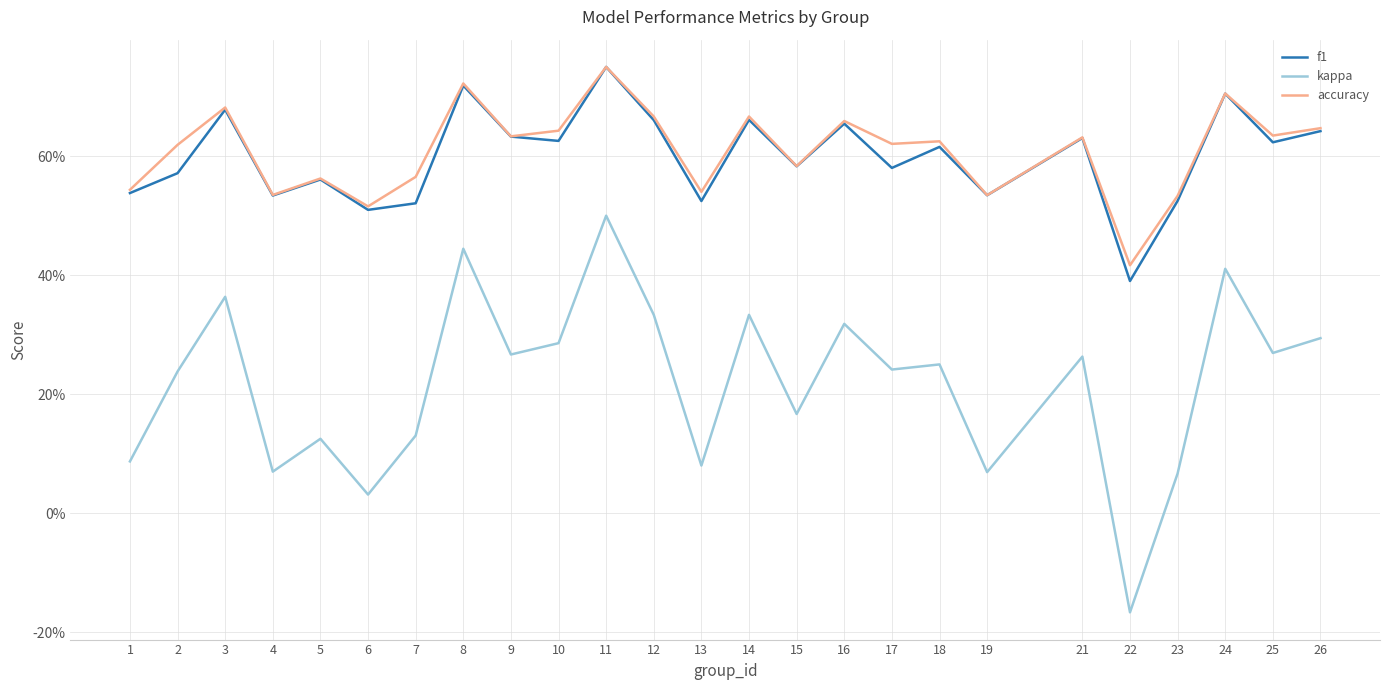

What is the sum of the kappa values at 24 and 6?

0.4